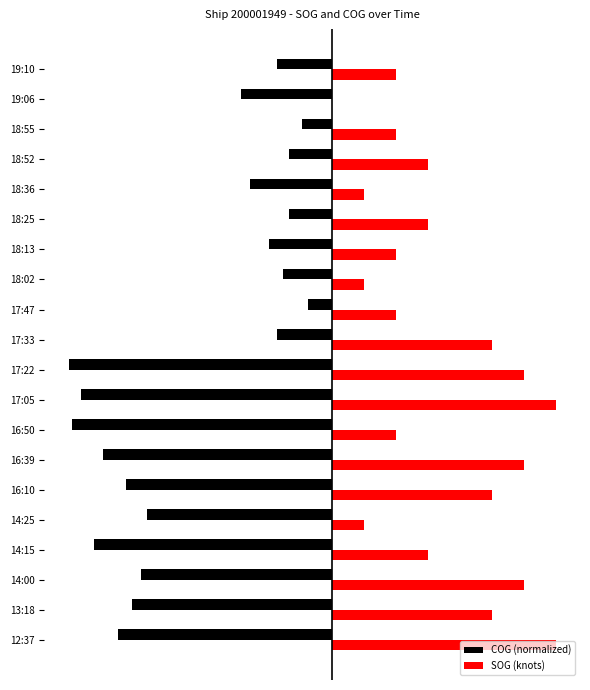

At which category is the sum across all series the highest?

17:33